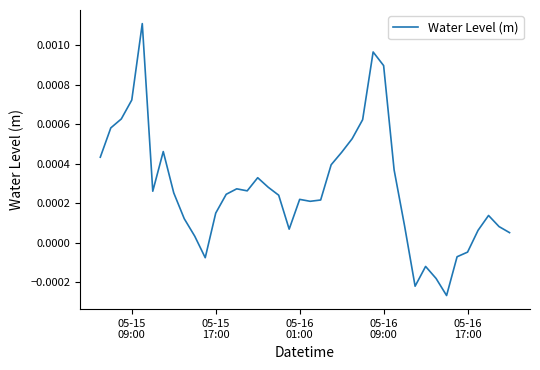

Does the chart have visible grid lines?

No